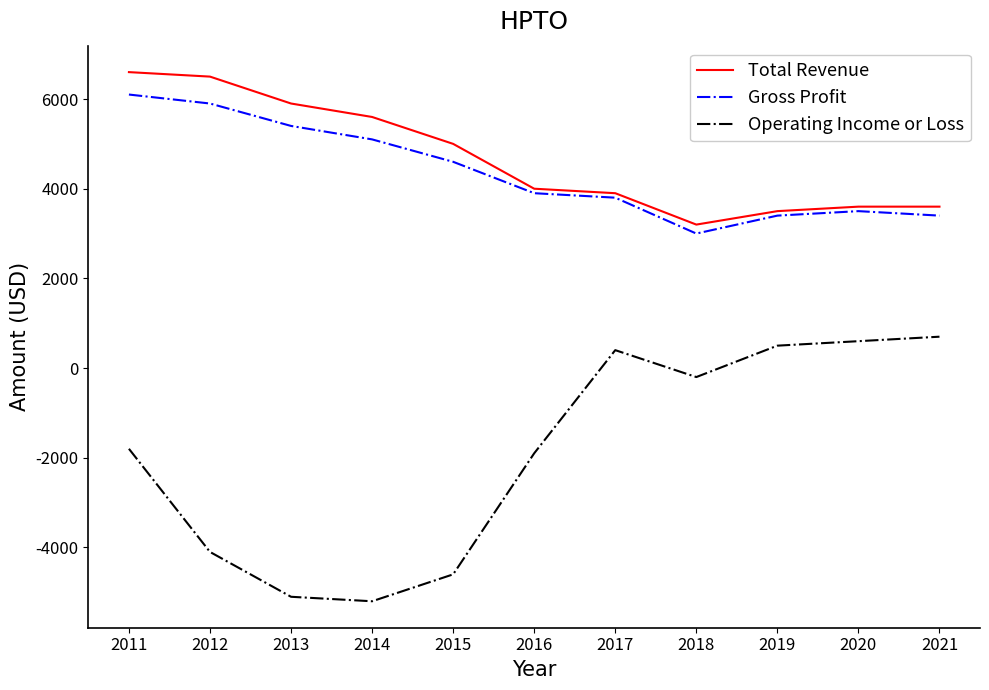

What is the average value of the Operating Income or Loss series?

-1882